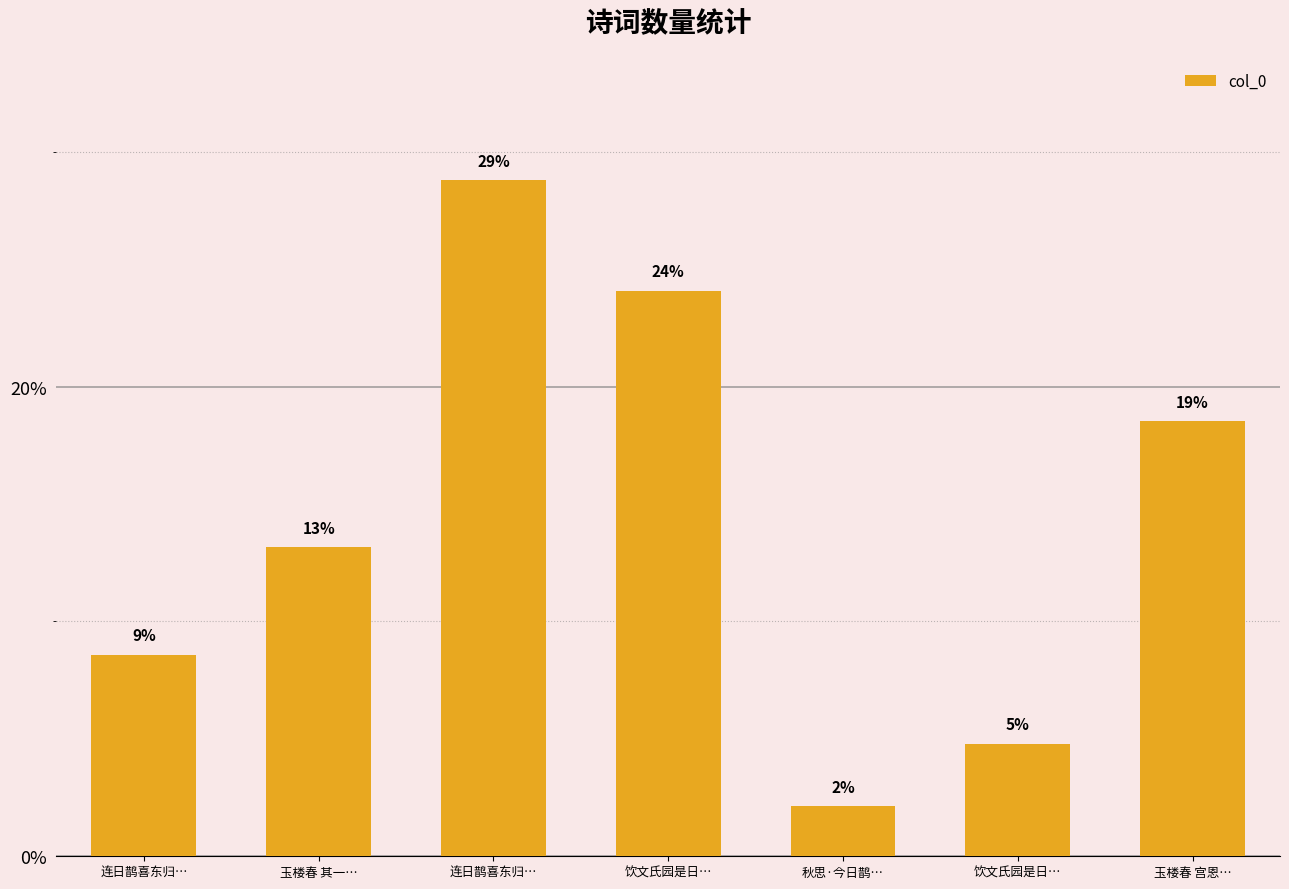

List the labels in order of value, largest first.

连日鹊喜东归…, 饮文氏园是日…, 玉楼春 宫恩…, 玉楼春 其一…, 连日鹊喜东归…, 饮文氏园是日…, 秋思·今日鹊…